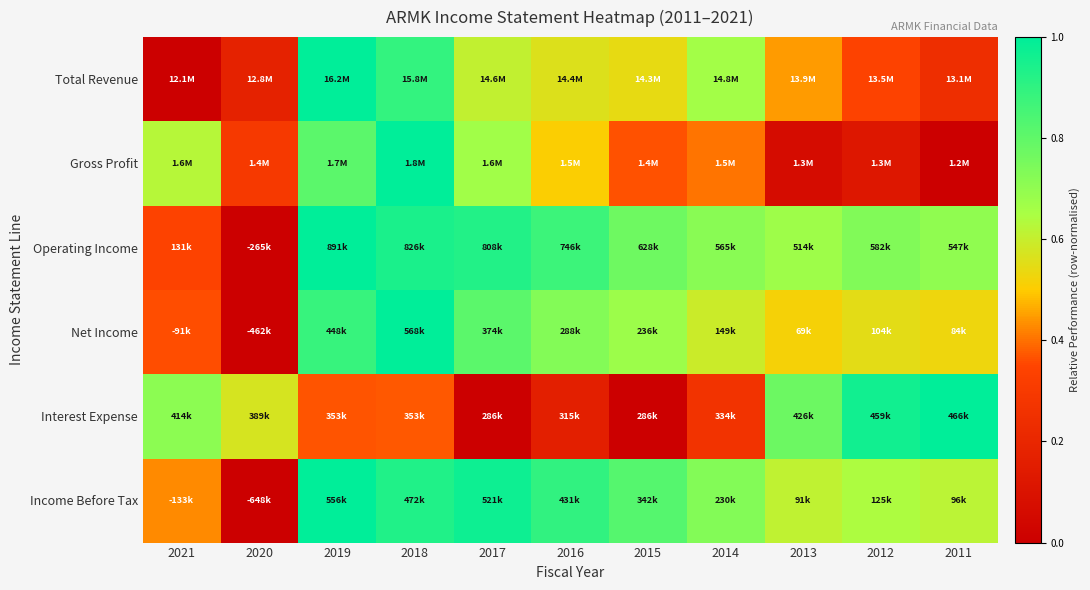

What is the maximum value shown in the chart?

1.0